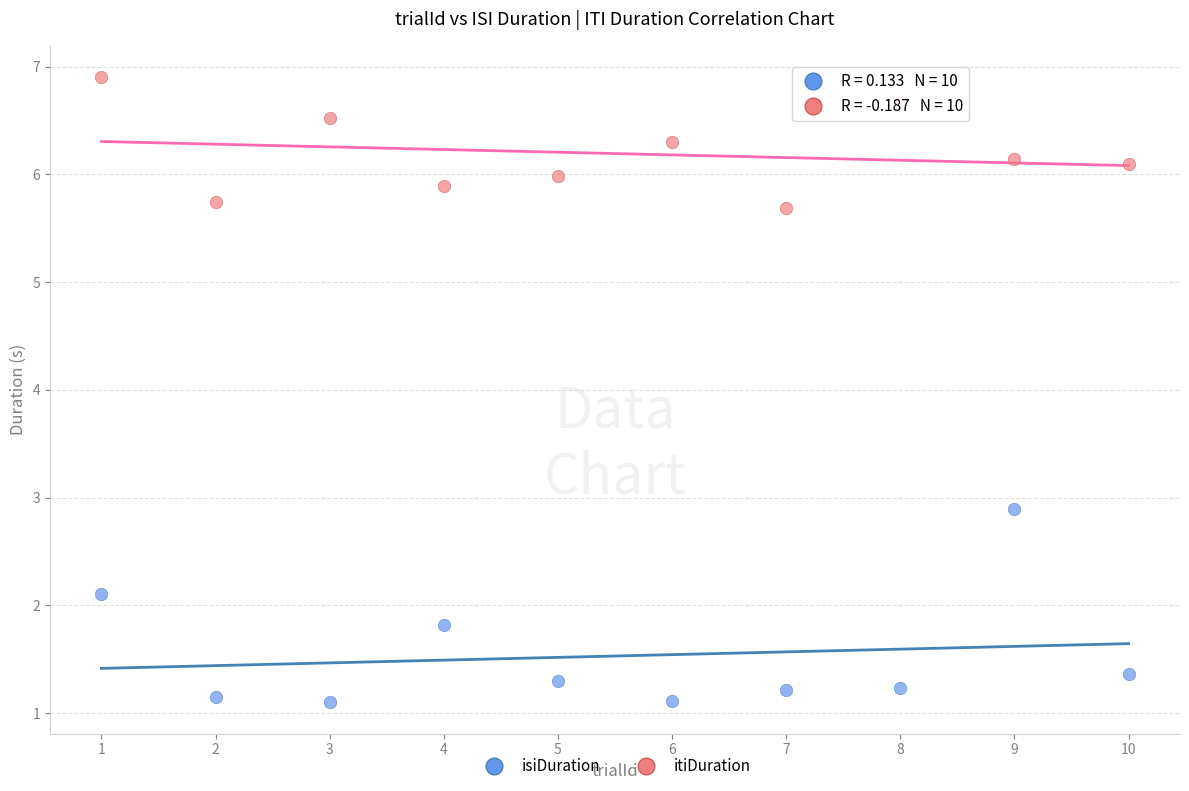

Which series has the widest spread of Y values?

isiDuration